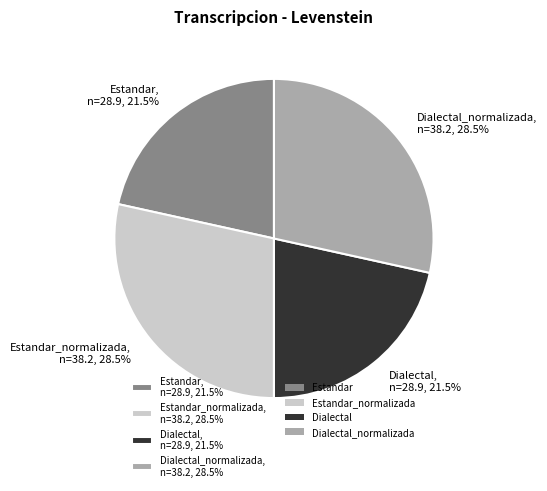

Approximately how many times larger is the value at Dialectal, n=28.9, 21.5% compared to Estandar_normalizada, n=38.2, 28.5%?

0.8